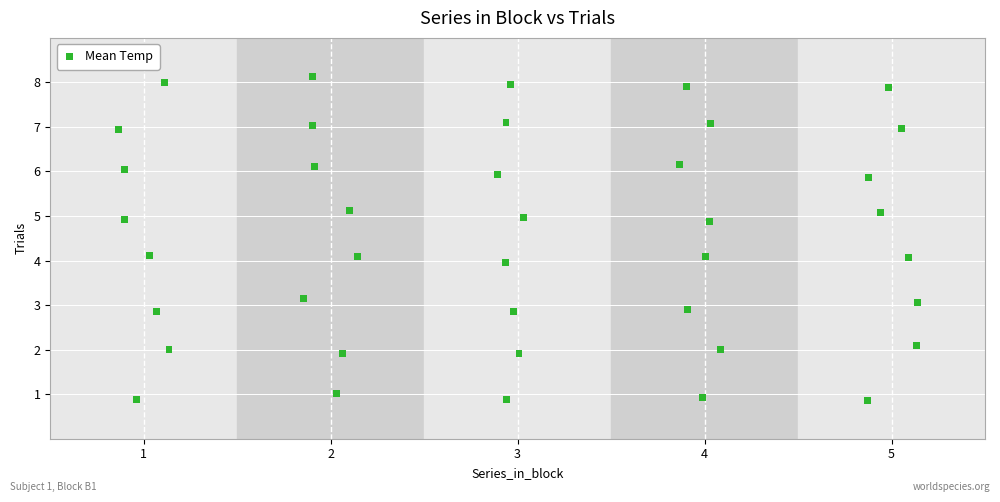

What is the range of Y values (max minus min)?

7.3